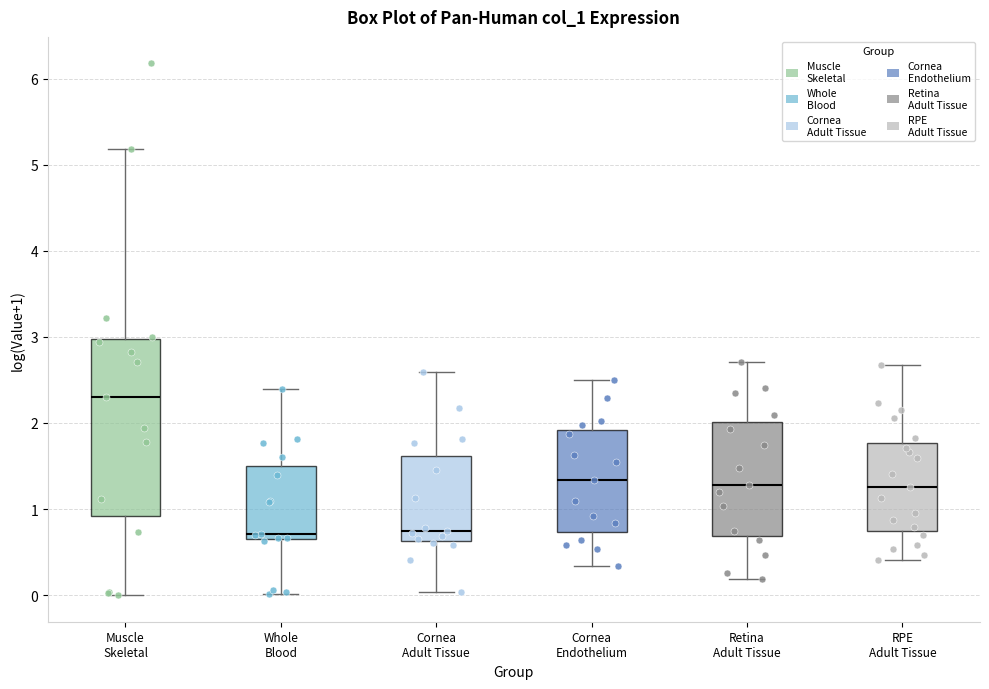

Comparing the boxes themselves (not the whiskers), which one is the tallest?

Muscle Skeletal